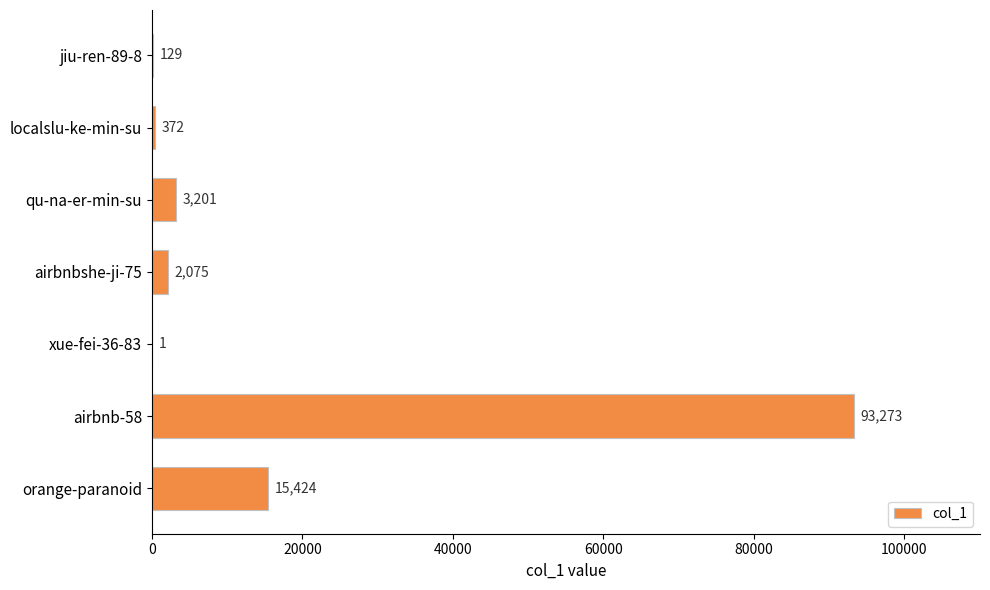

What is the average value?

16354